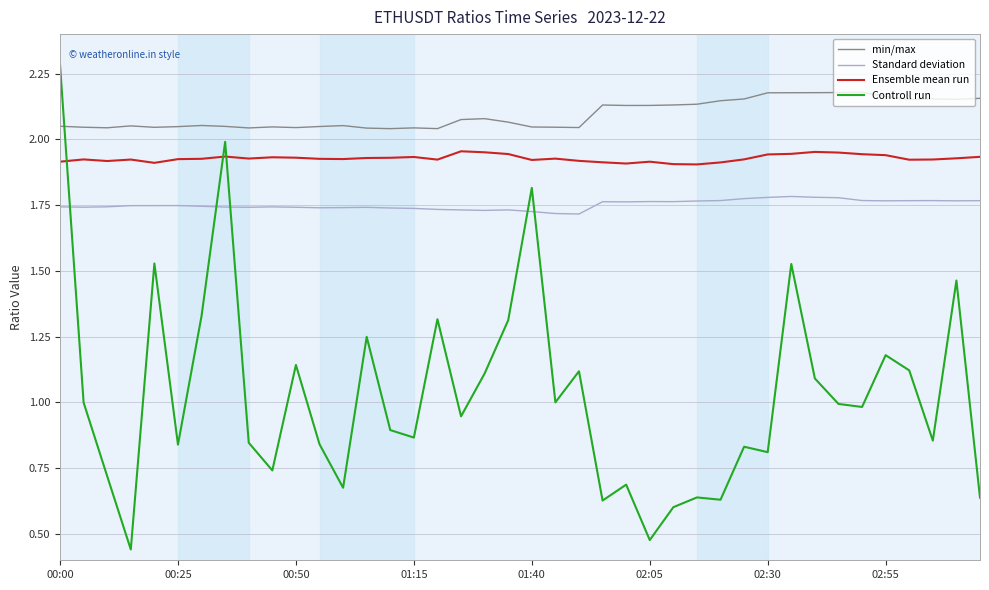

How many intersections are there between Ensemble mean run and Controll run?

3